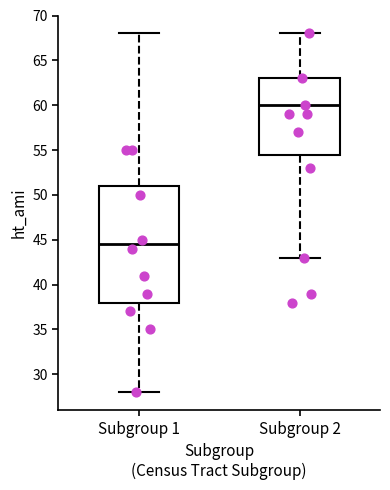

Comparing the boxes themselves (not the whiskers), which one is the tallest?

Subgroup 1